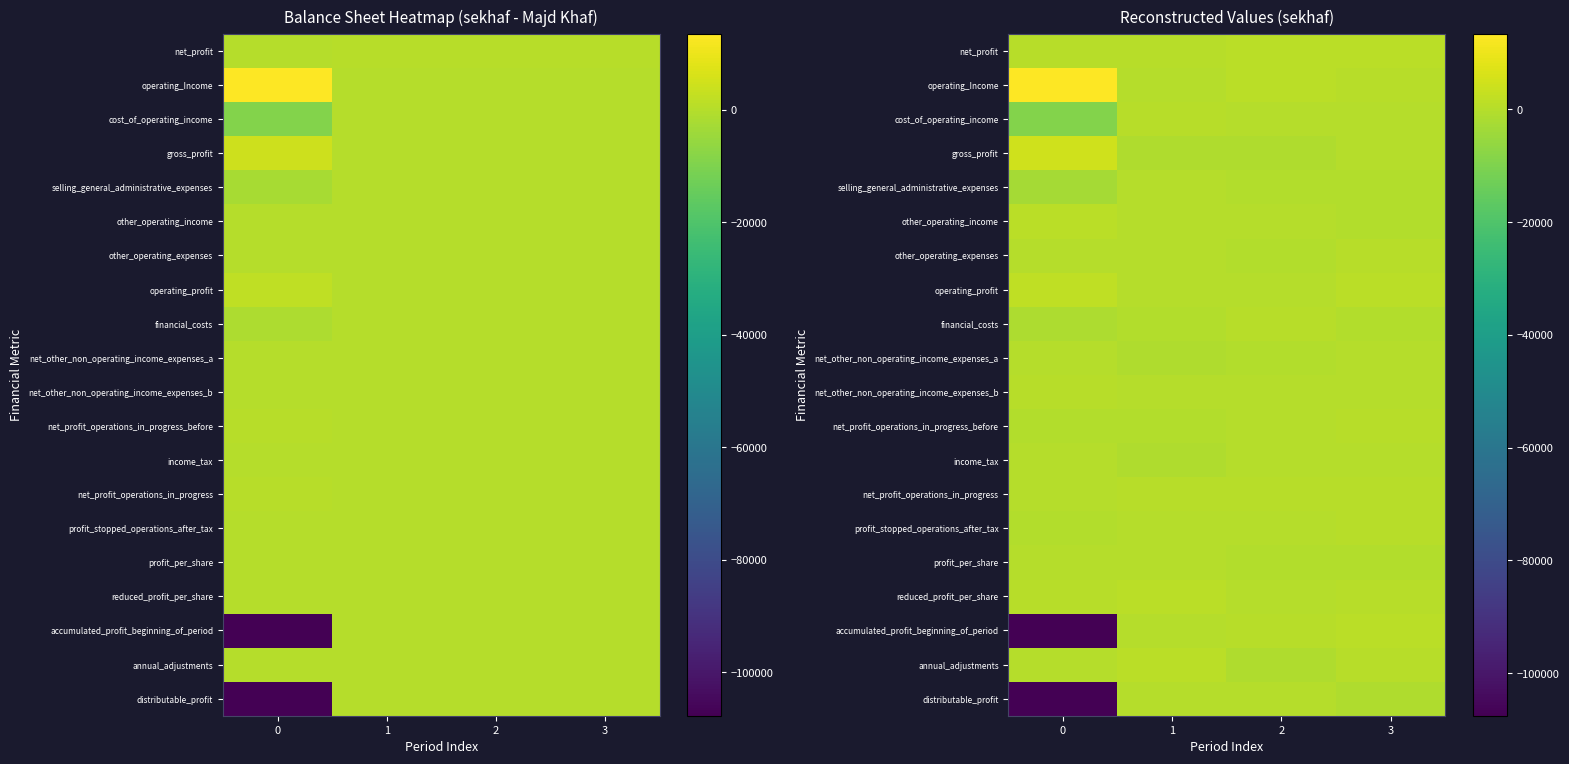

Is the value of reduced_profit_per_share at 1 greater than the value of operating_profit at 1?

Yes